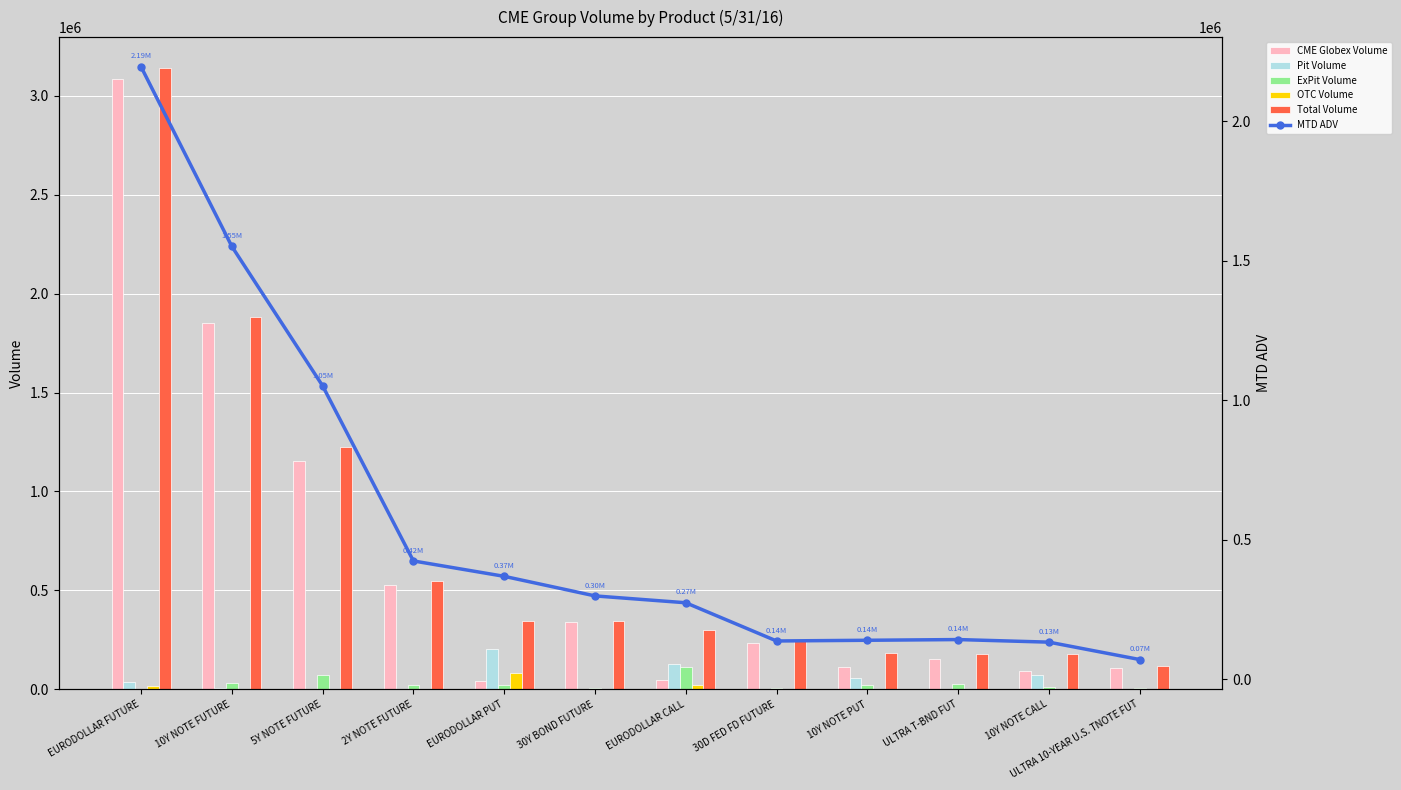

What is the label of the 4th bar from the right?

10Y NOTE PUT